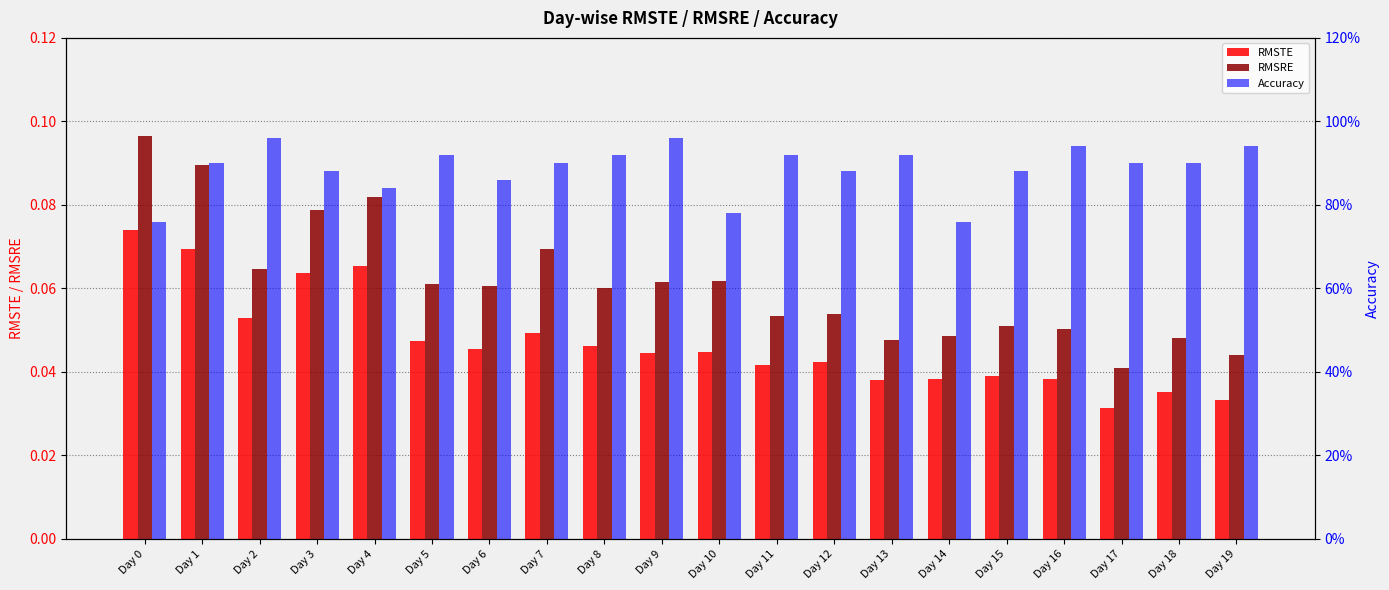

What is the difference between the highest and lowest values at Day 11?

0.9